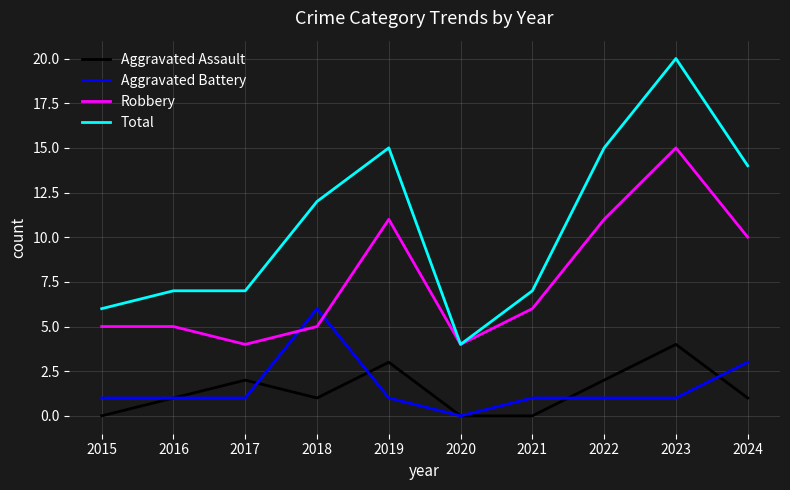

Rank the series at 2023 from highest to lowest value.

Total, Robbery, Aggravated Assault, Aggravated Battery